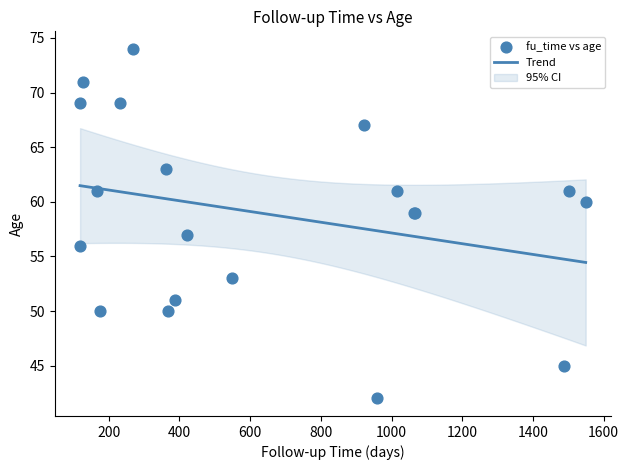

Approximately how many times larger is the value at 1014 compared to 1489?

1.4